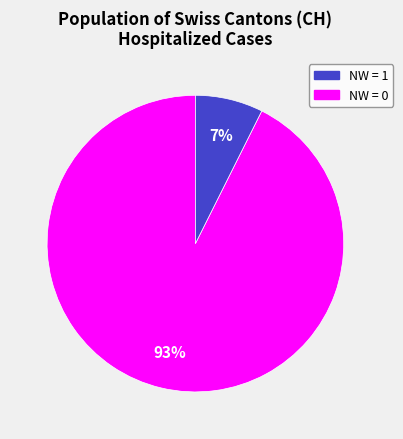

Is there a majority slice in this chart?

Yes